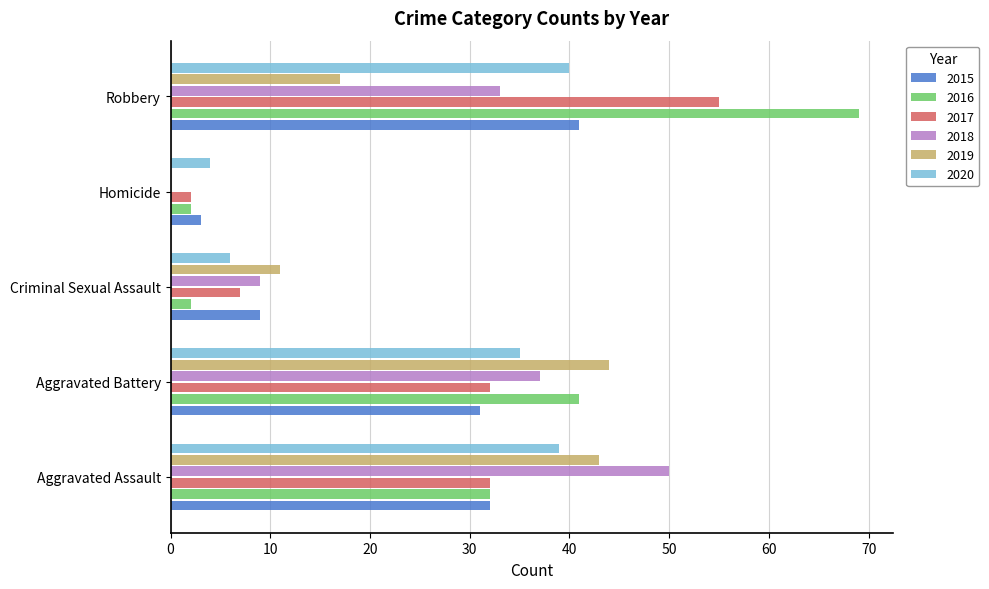

The value of 2016 at Homicide is 2. True or false?

True